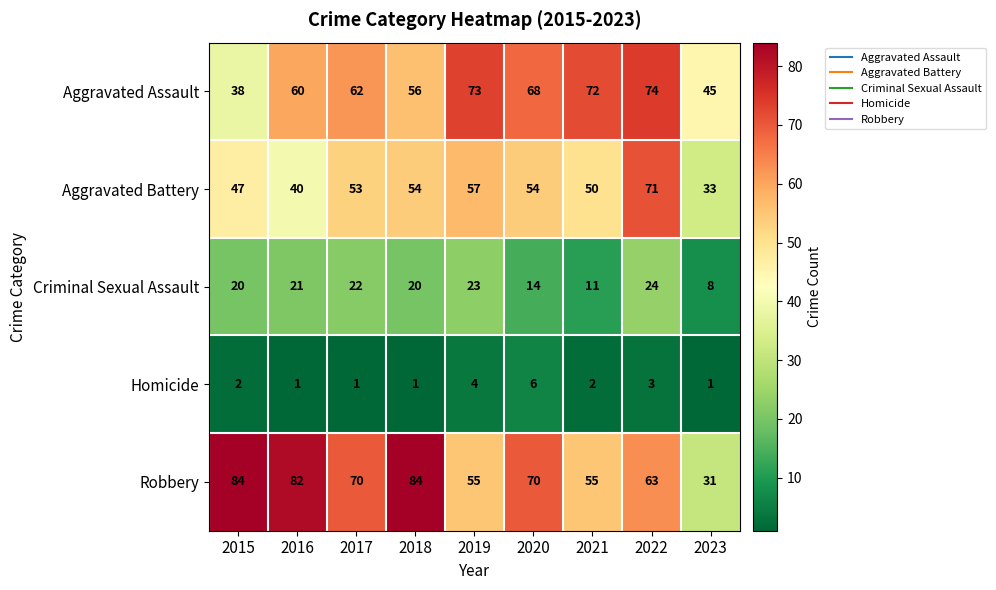

Count the number of data series in this chart.

5